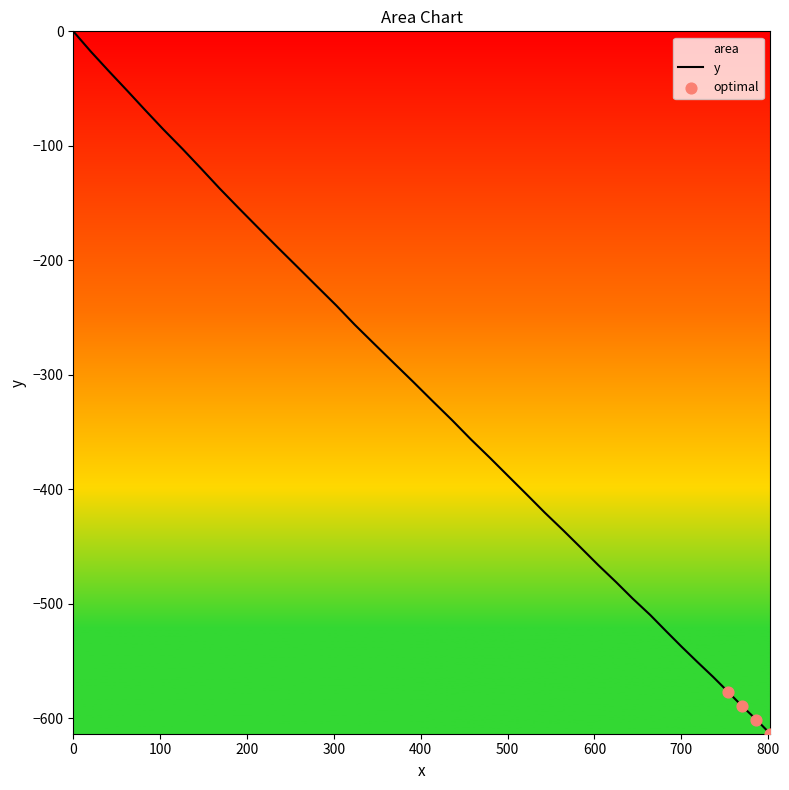

What is the minimum value shown in the chart?

-613.7